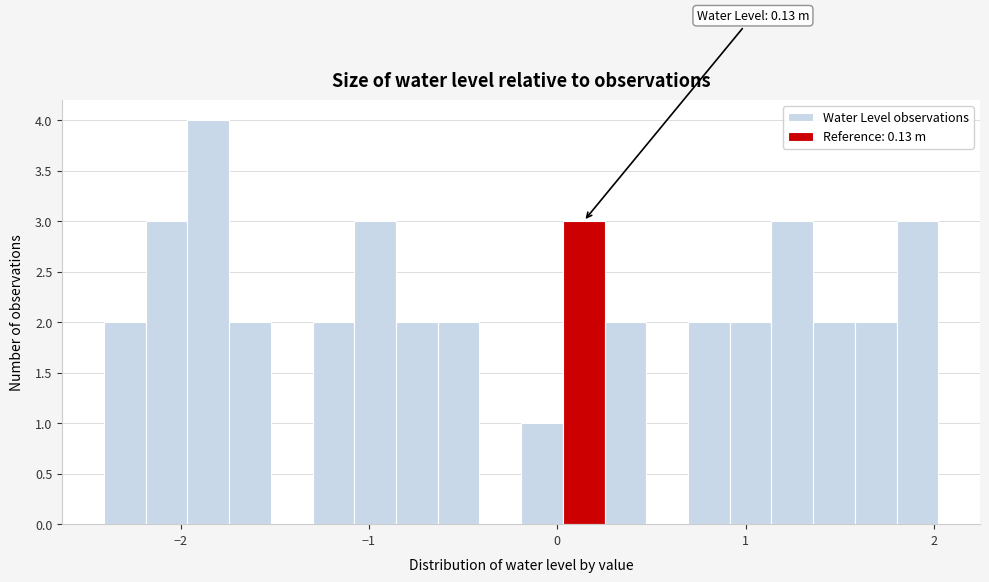

Around what value on the x-axis is the tallest bar? Give the approximate position of its centre, as read against the axis.

-1.9